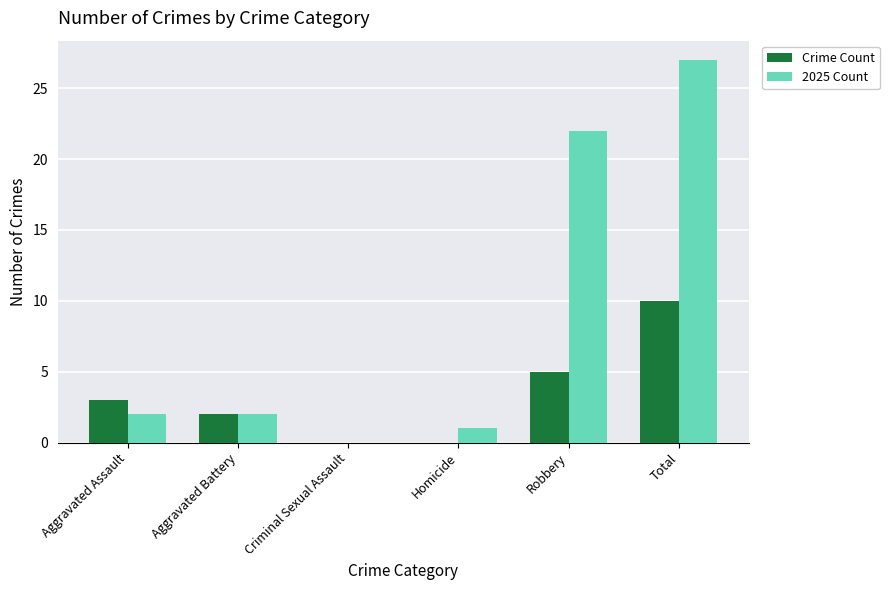

Read the 2025 Count value at Robbery, to the nearest 5.

20